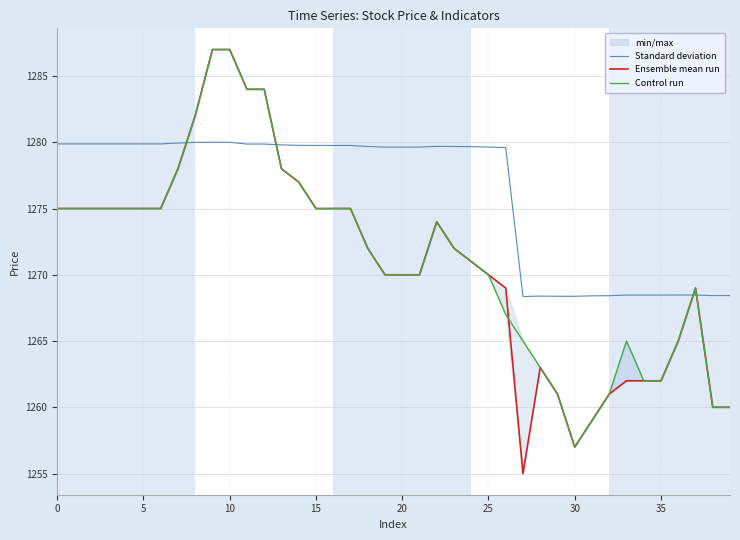

What is the minimum value shown in the chart?

1255.0